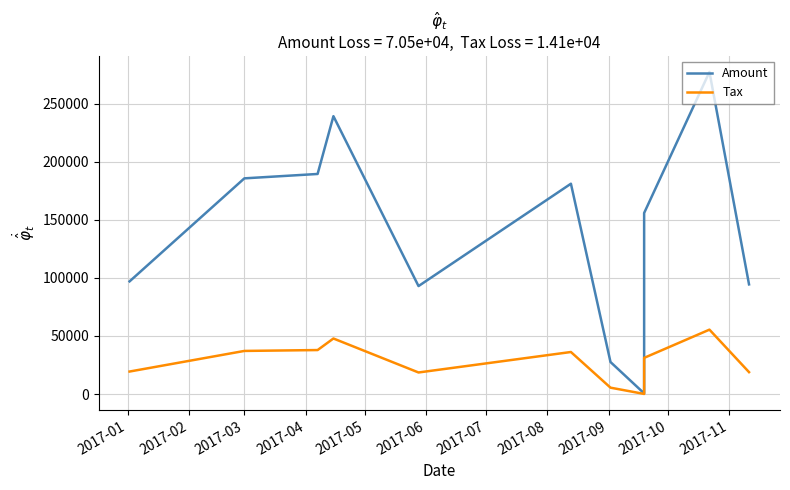

What is the value of the Tax point at the 1st from the left?

19395.8